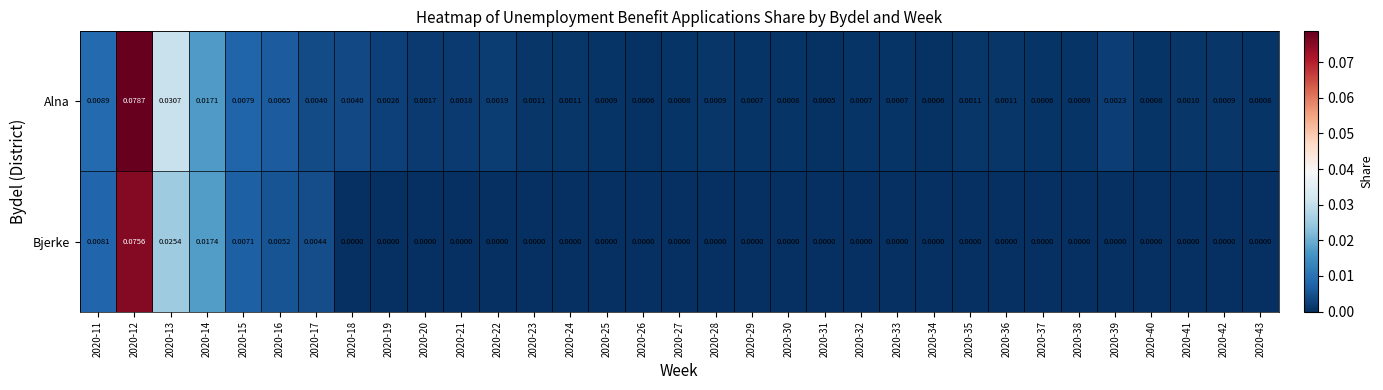

How many data points in Bjerke are above 0?

7